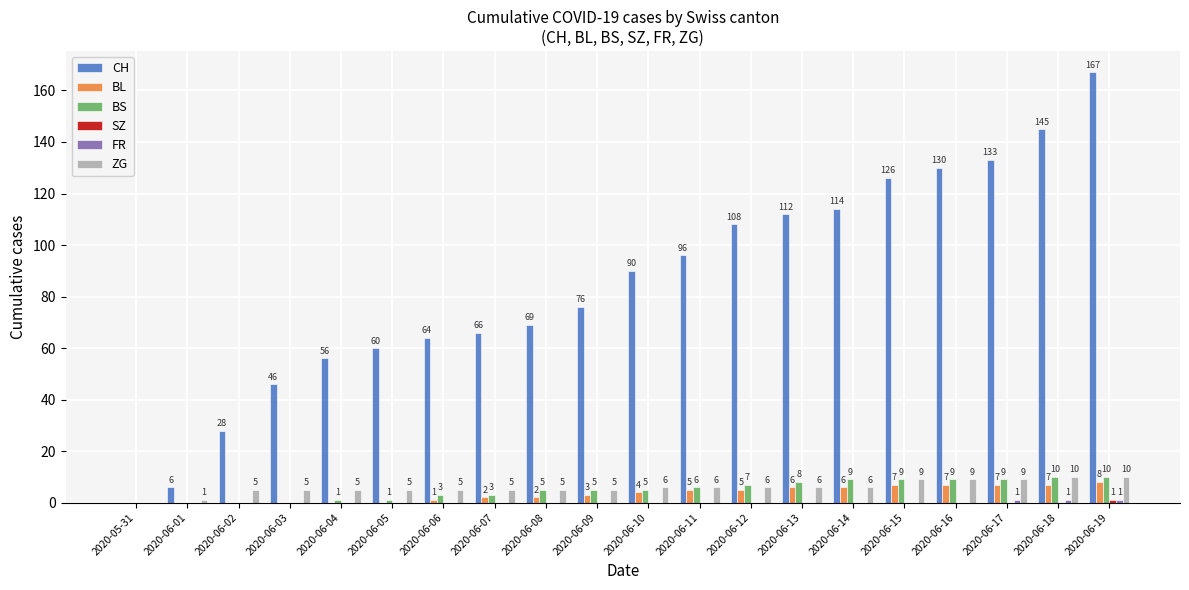

Is it true that CH equals 64 at 2020-06-06?

True